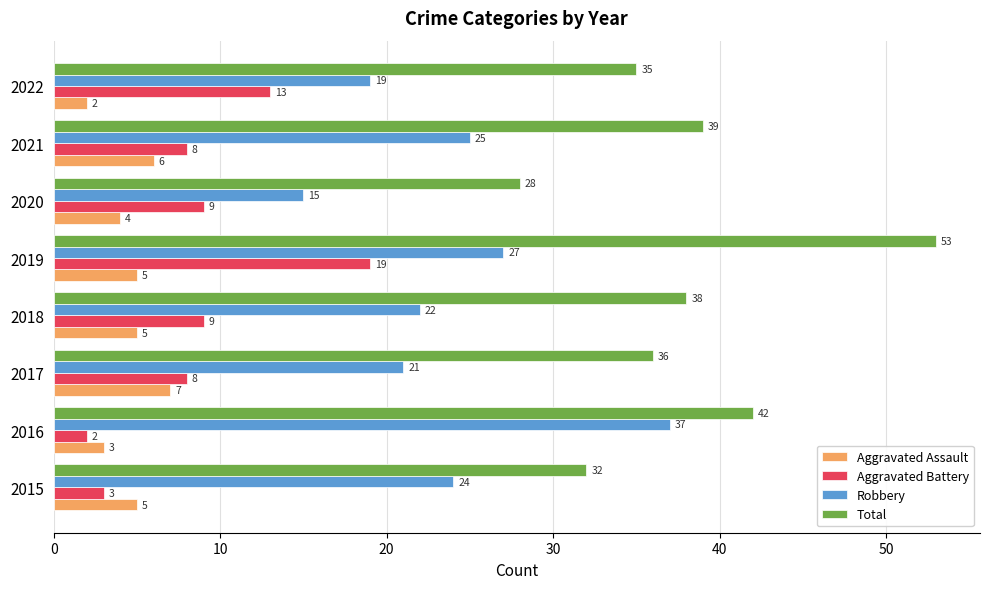

What is the approximate value of Total at 2015?

32